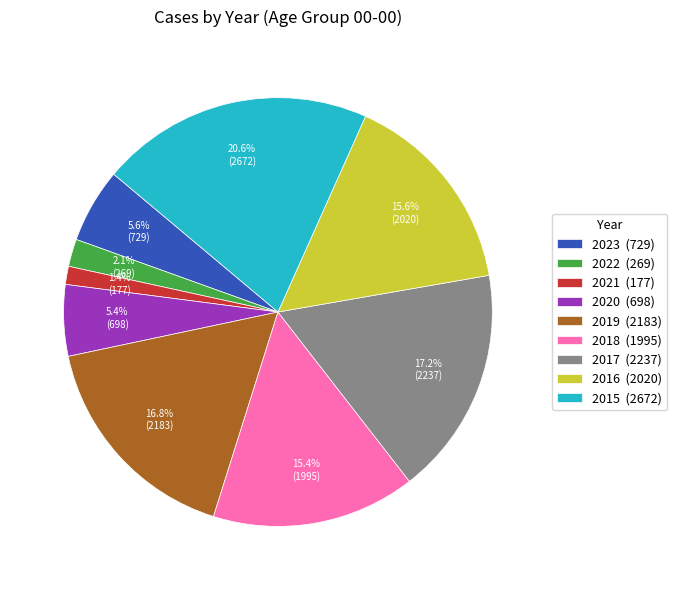

How many slices are in this pie chart?

9